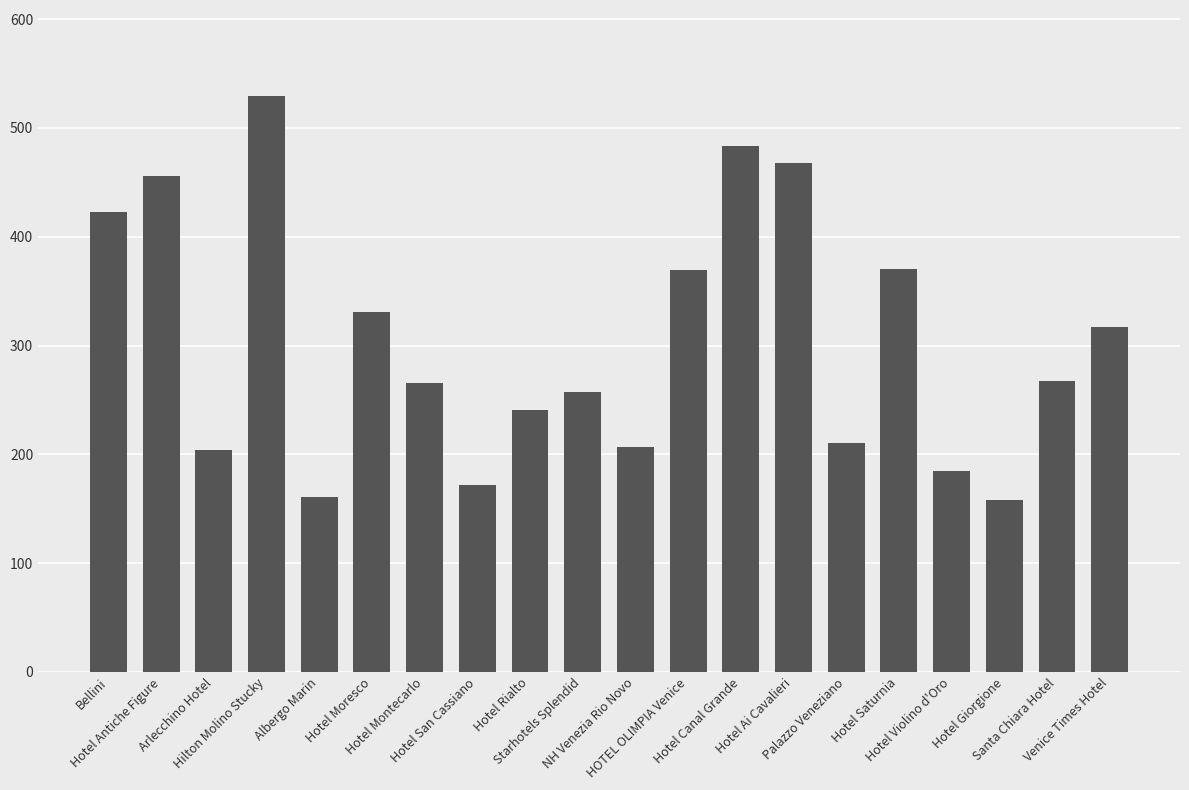

What is the smallest value displayed?

158